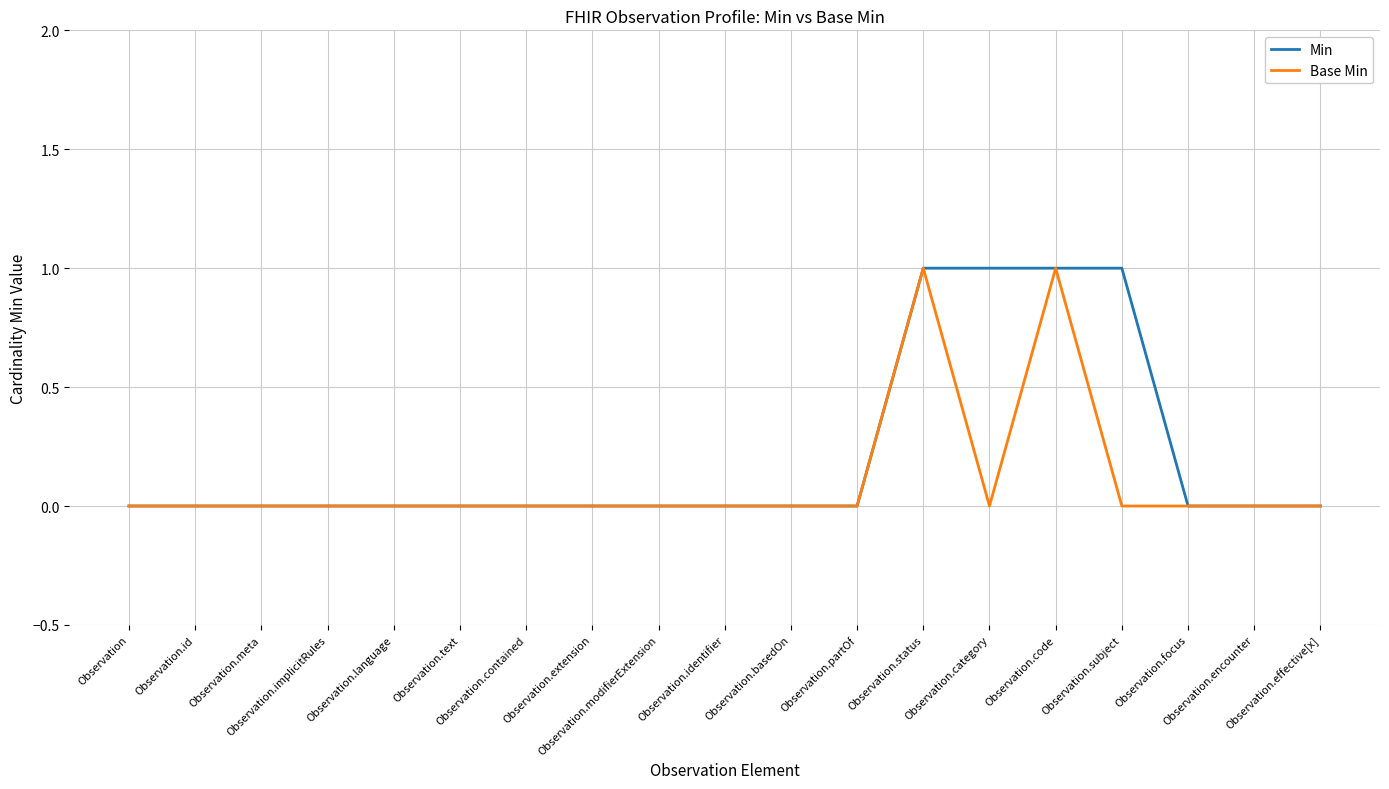

Which series has the largest total across all categories?

Min